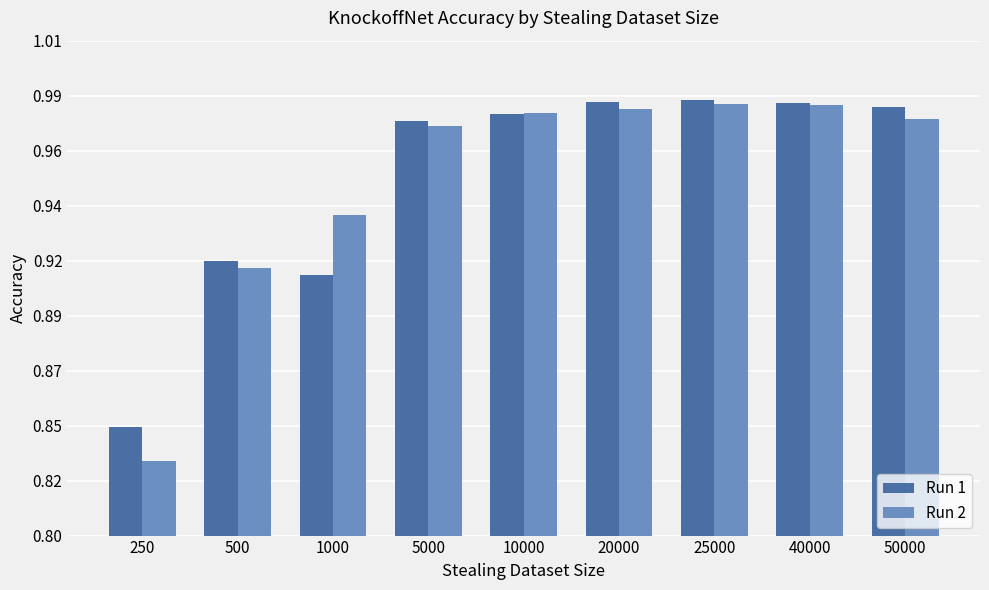

What are all the series names shown in the legend?

Run 1, Run 2